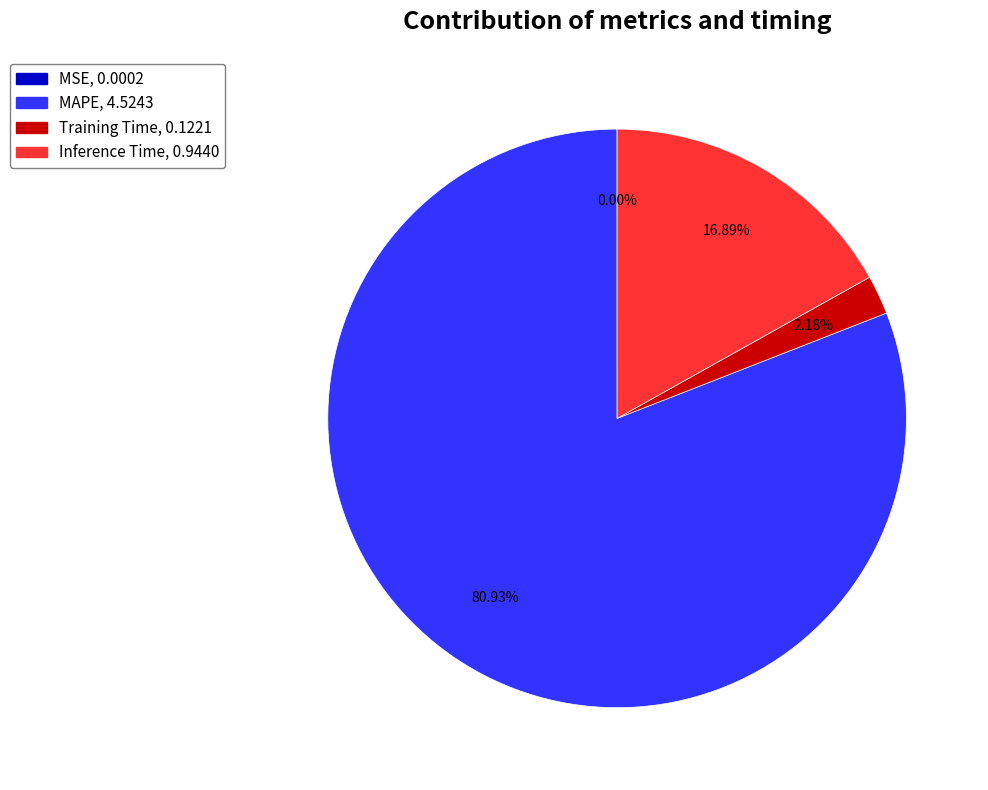

What is the largest slice in the pie chart?

MAPE